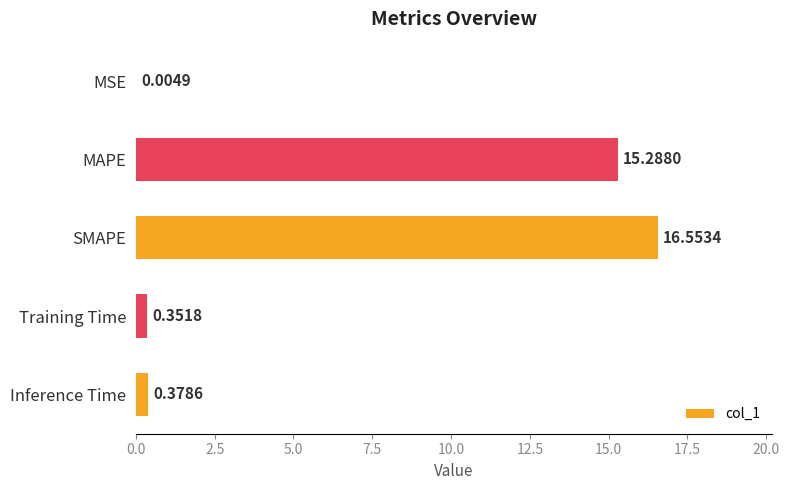

What is the sum of all values?

32.6